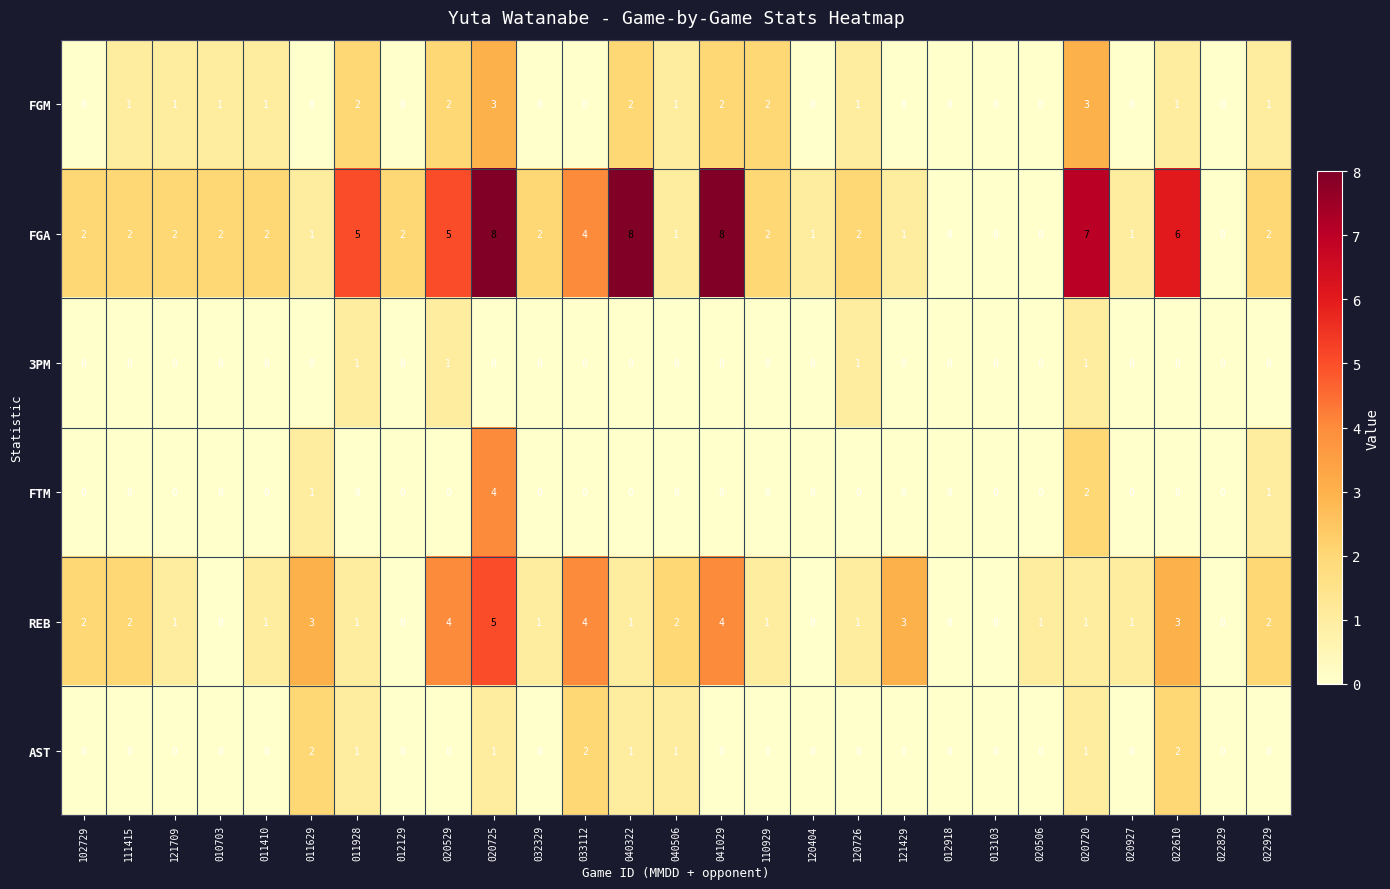

What is the maximum value shown in the chart?

8